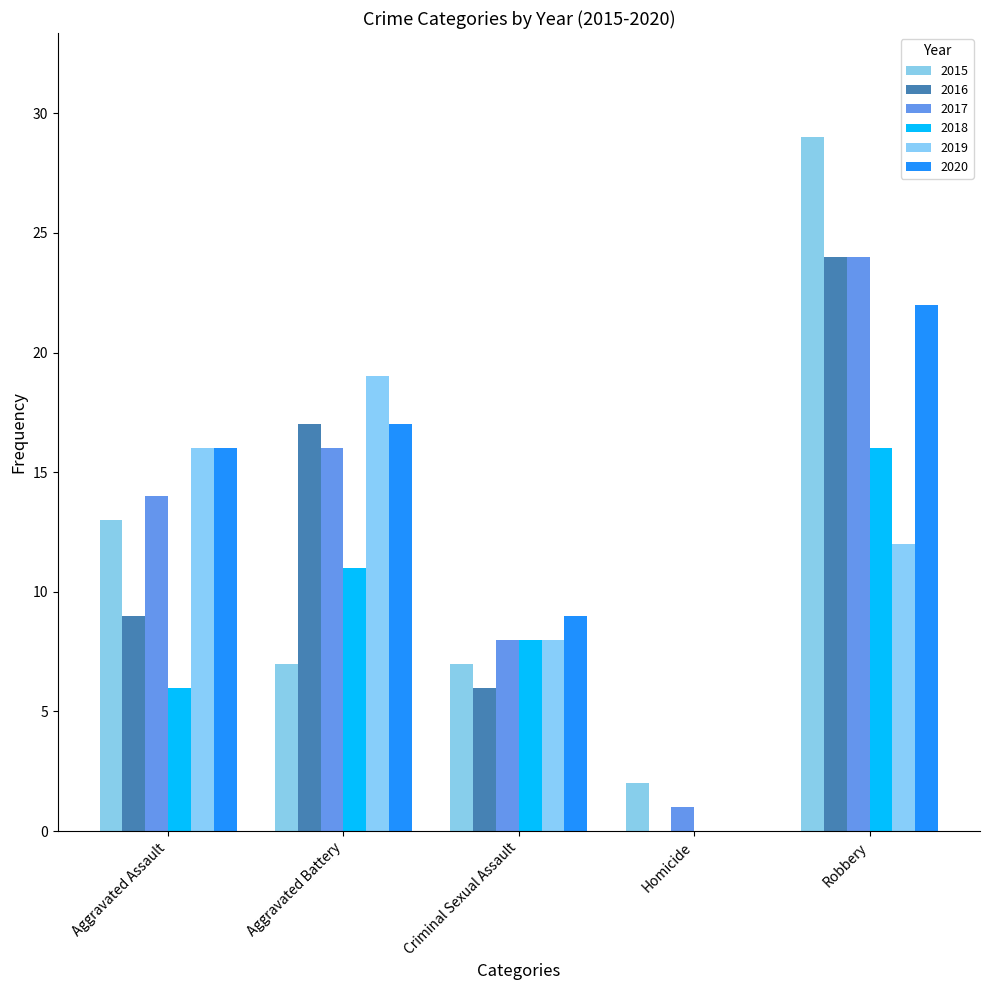

At how many categories does at least one series exceed 17?

2